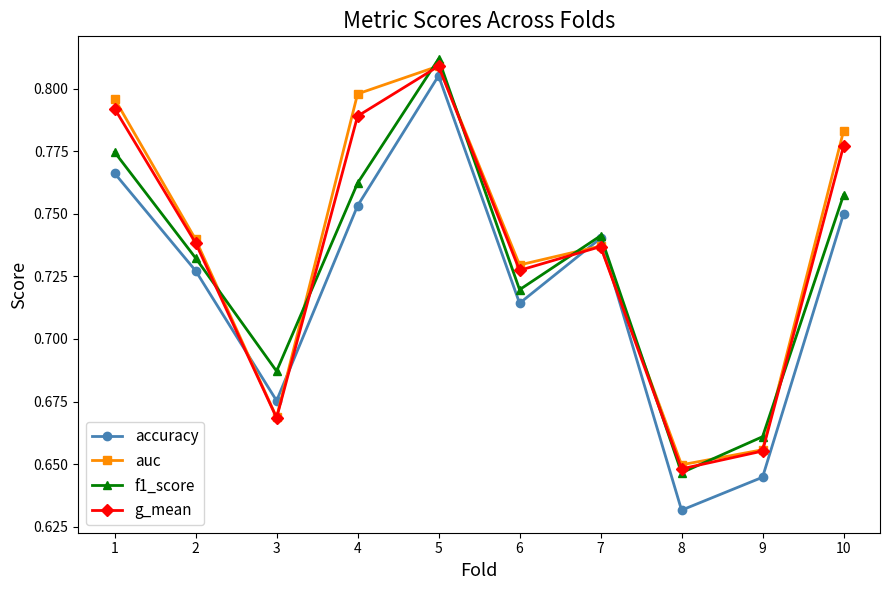

What is the total value across all series at 5?

3.2